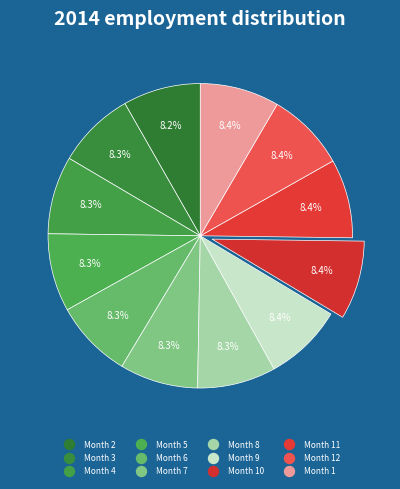

Count the number of slices in the pie.

12